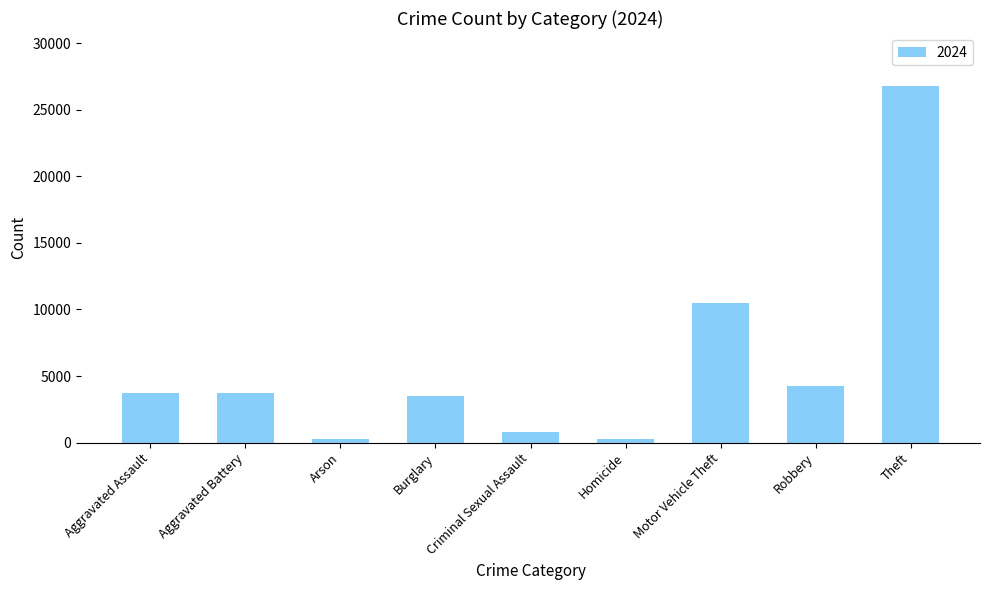

The value at Motor Vehicle Theft is 10515. True or false?

True